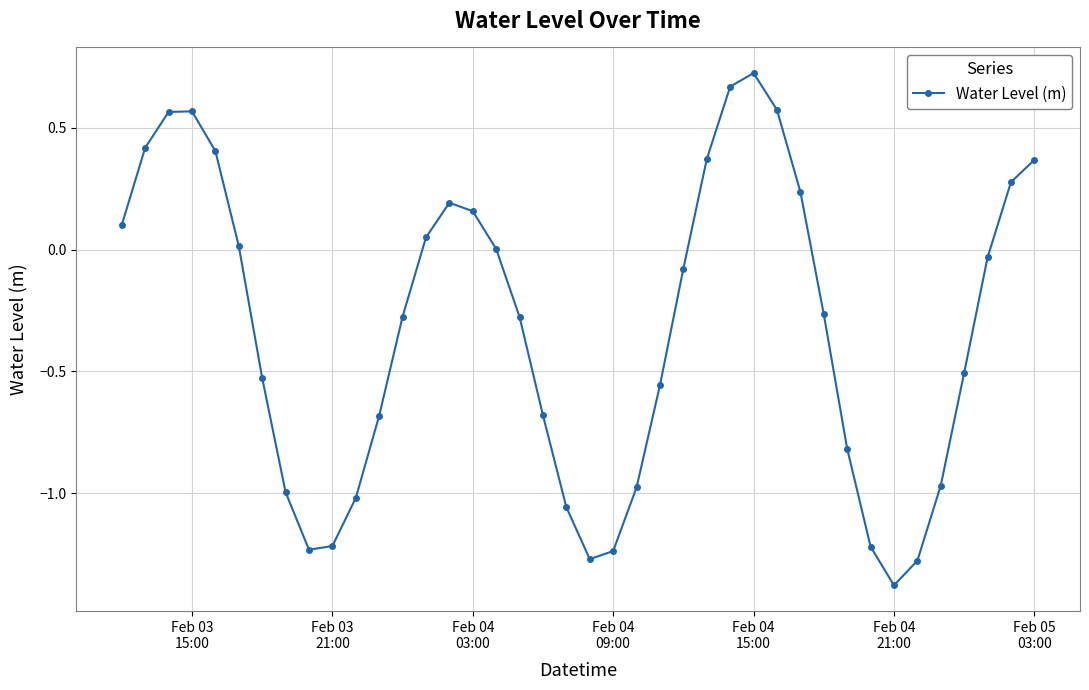

What is the minimum value shown in the chart?

-1.4